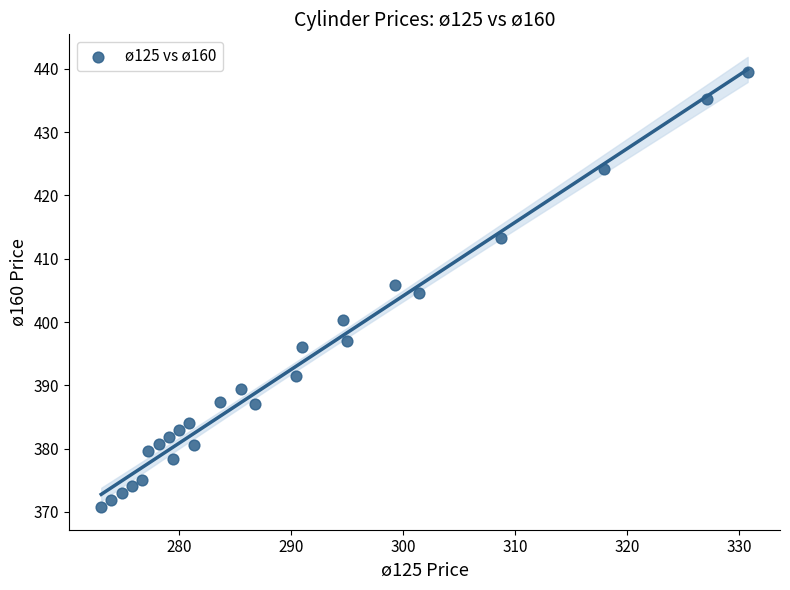

What is the range of Y values (max minus min)?

68.8